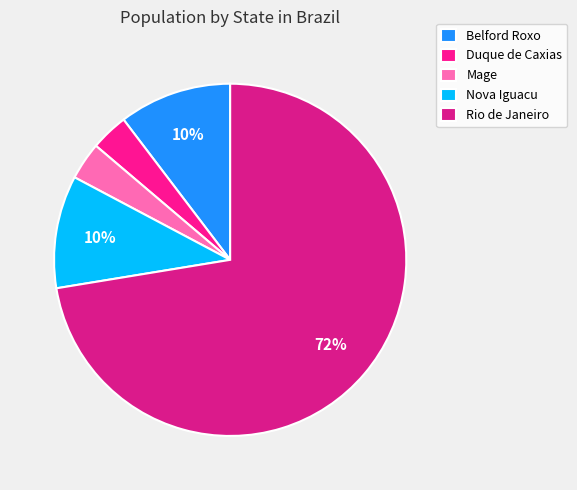

Rank the categories by value from highest to lowest.

Rio de Janeiro, Belford Roxo, Nova Iguacu, Duque de Caxias, Mage